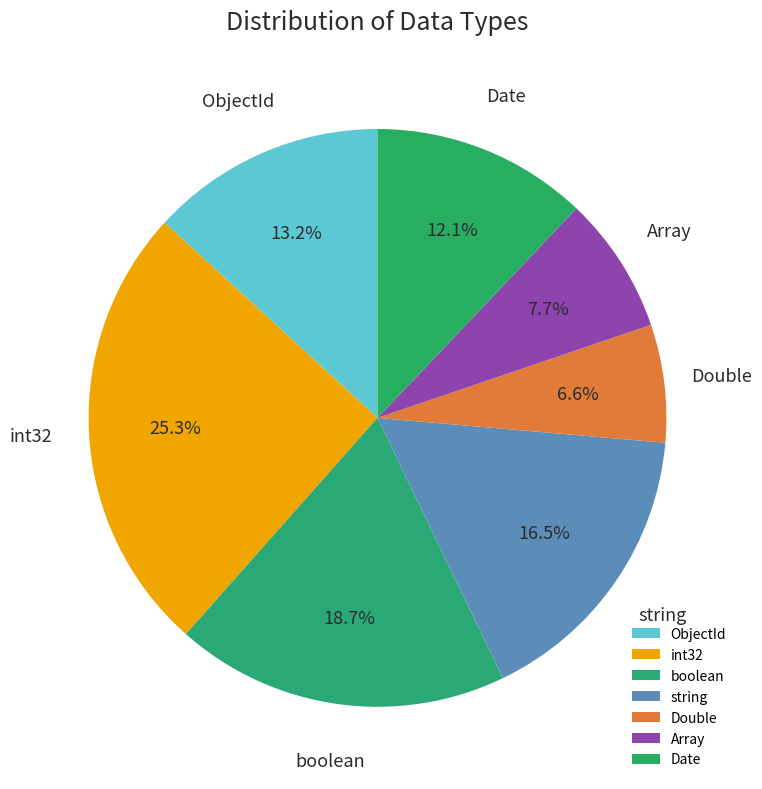

Is there a majority slice in this chart?

No